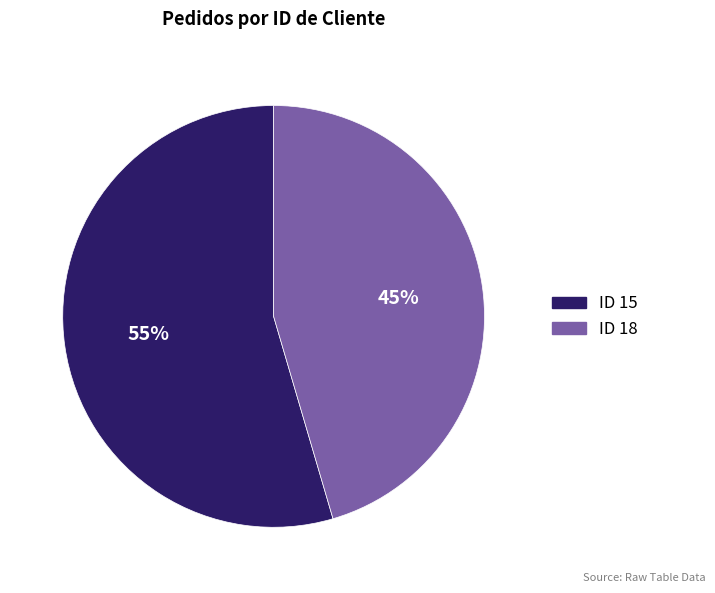

To the nearest percent, what is the average slice percentage?

50%